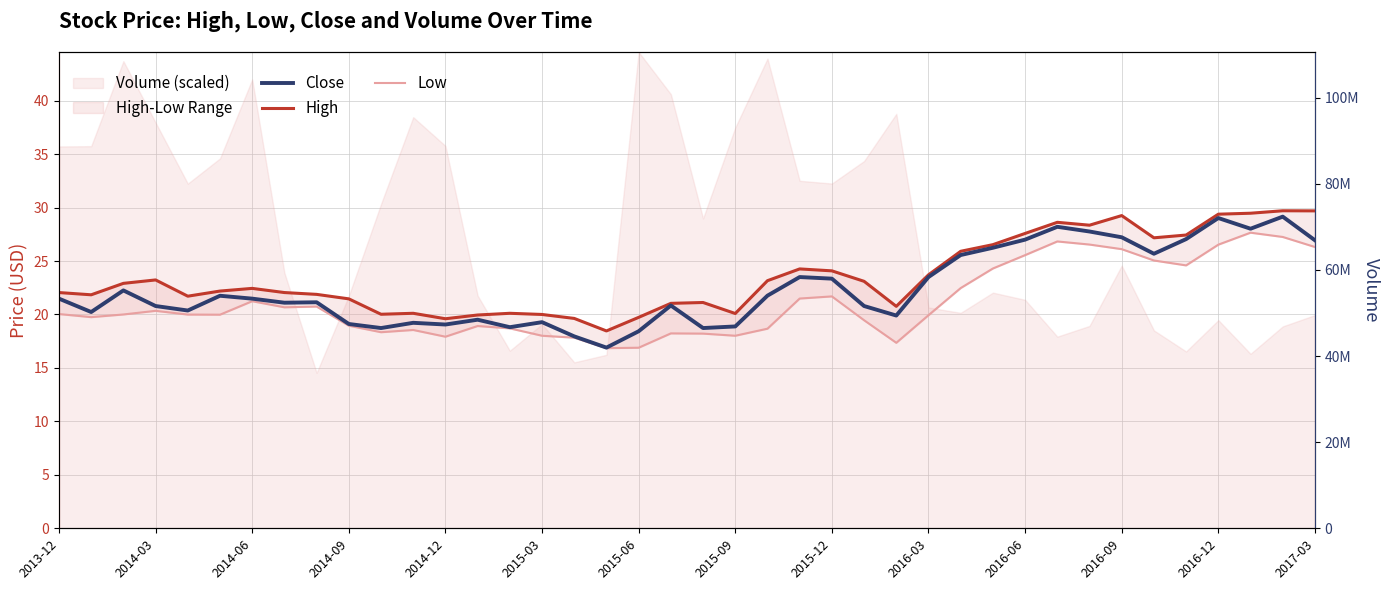

List the series in order of their peak value, highest first.

High, Close, Low